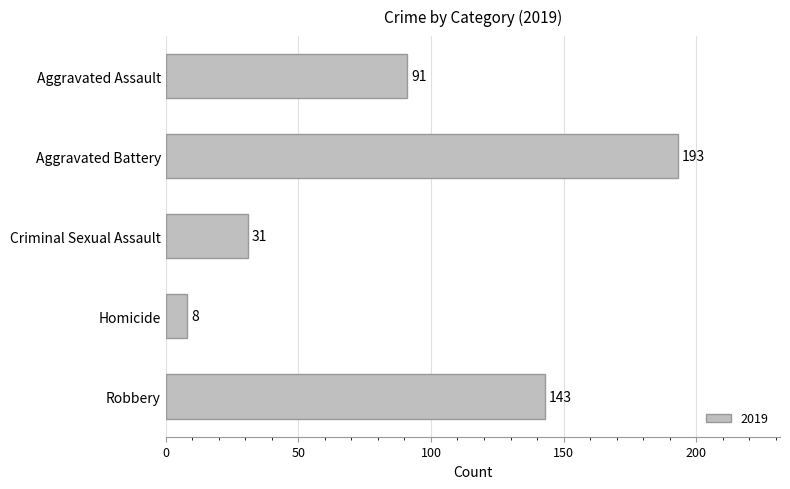

What is the difference between the maximum and minimum values?

185